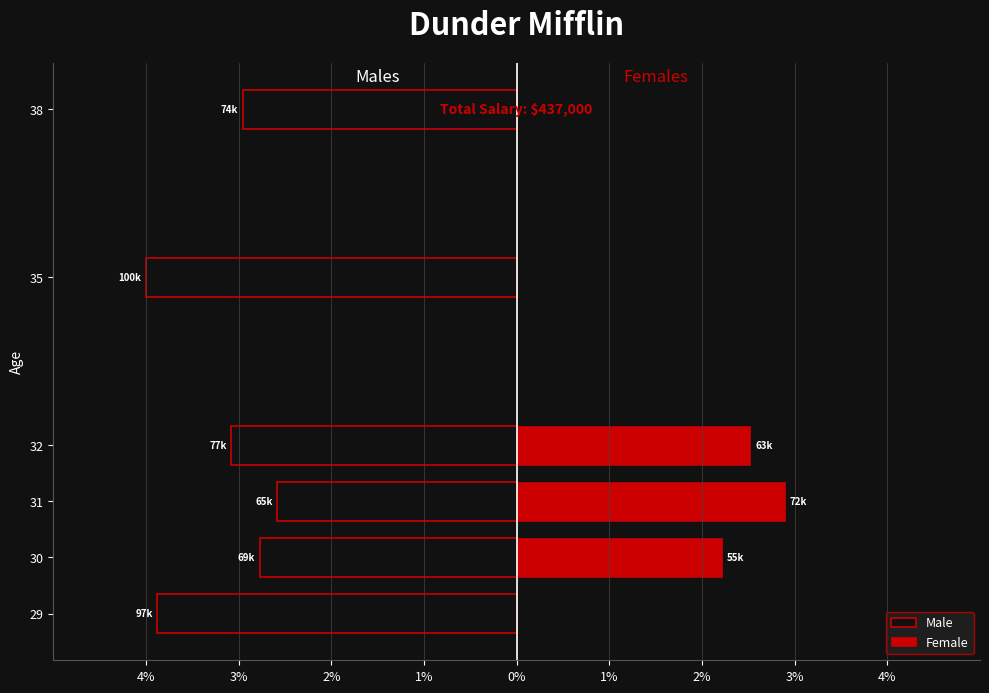

The Female series shows 0.0 at 4%. True or false?

True